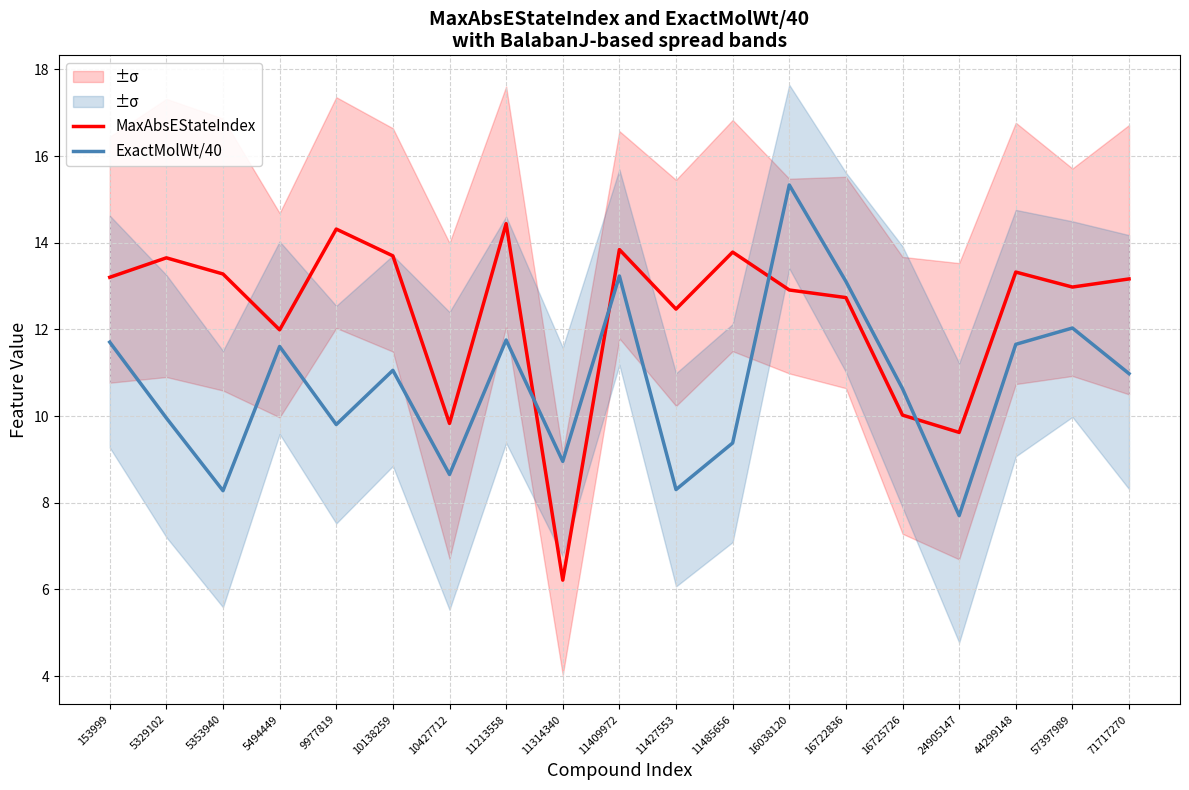

At 5494449, list the series in order from smallest to largest.

ExactMolWt/40, MaxAbsEStateIndex